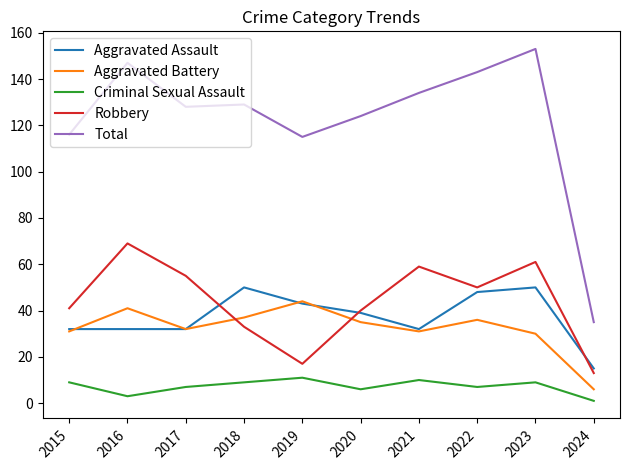

Which series has the largest total across all categories?

Total